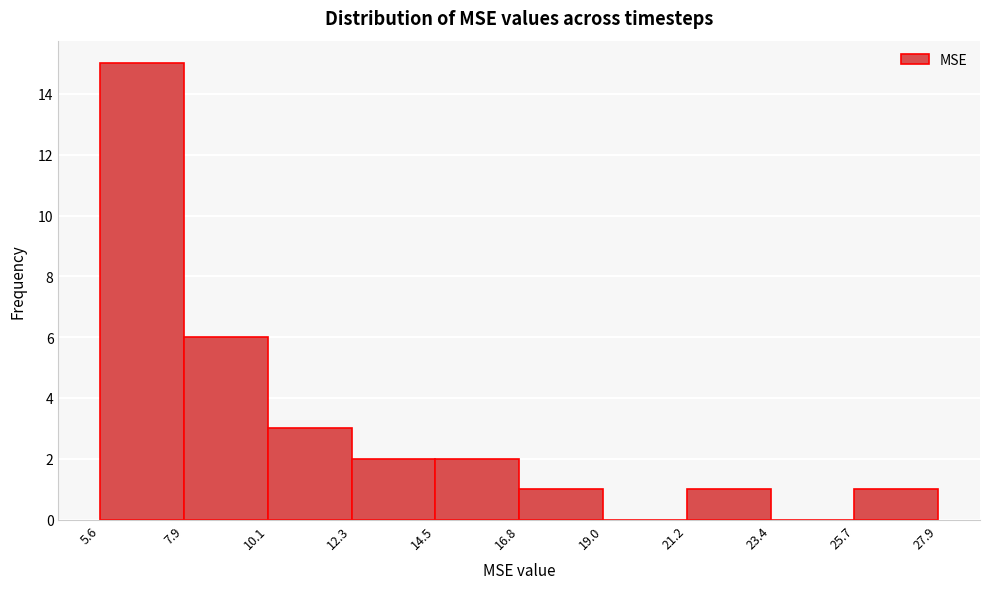

Reading left to right, list every bar in this chart as the range it spans on the x-axis followed by its height. The values are not printed on the chart, so give them approximately, as read against the axis.

5.6 to 7.9: 15
7.9 to 10.1: 6
10.1 to 12.3: 3
12.3 to 14.5: 2
14.5 to 16.8: 2
16.8 to 19.0: 1
19.0 to 21.2: 0
21.2 to 23.4: 1
23.4 to 25.7: 0
25.7 to 27.9: 1